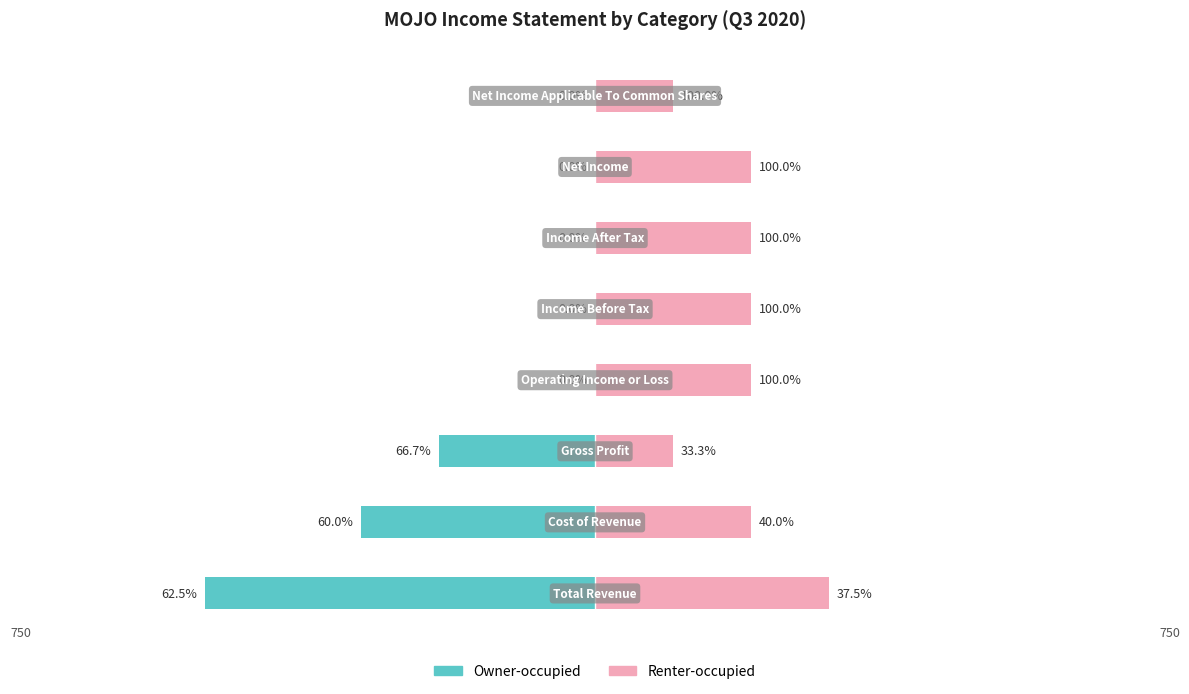

What is the difference between the highest and lowest values at 2?

300